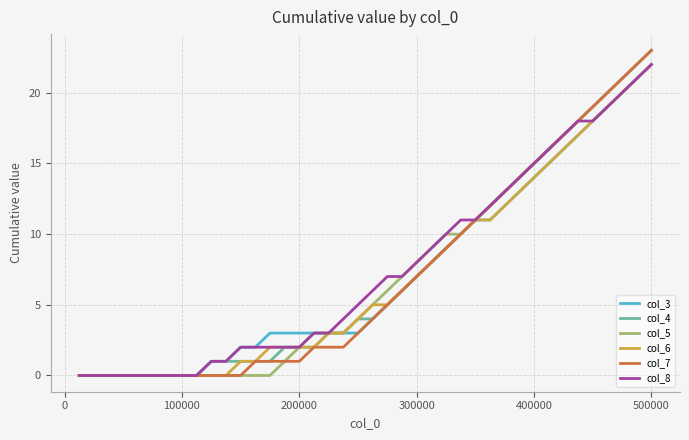

Which series has the largest total across all categories?

col_8